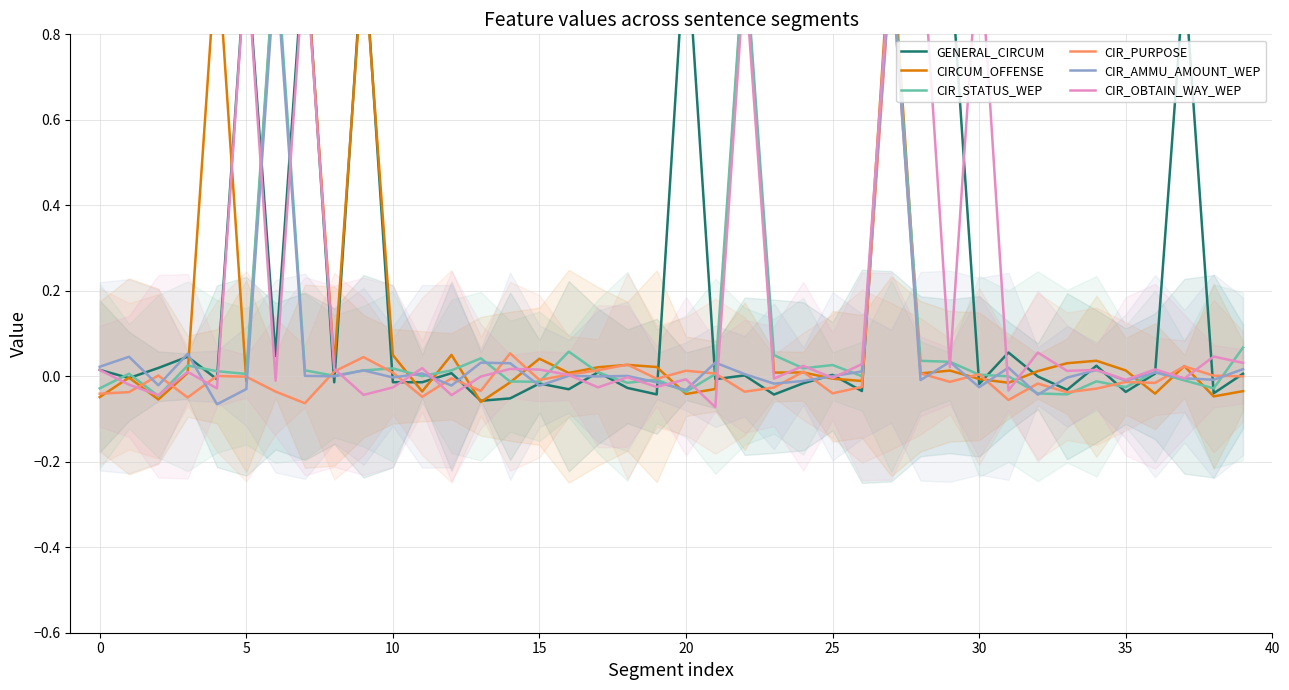

At how many categories does at least one series exceed 0?

40